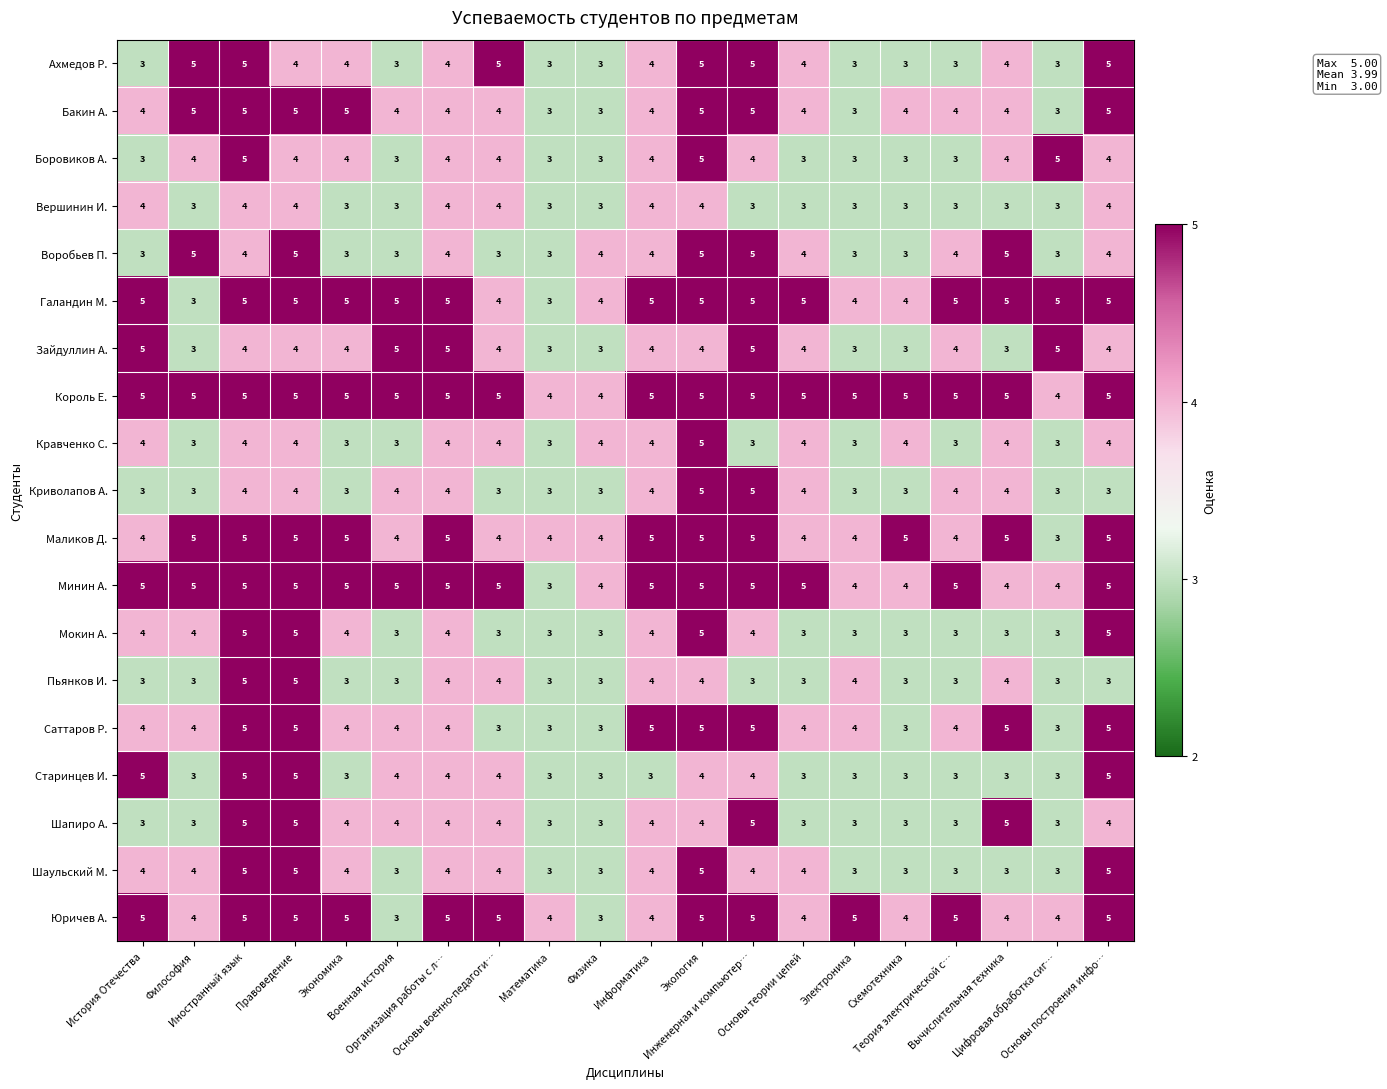

Count the Галандин М. values in the range 4 to 5.

18